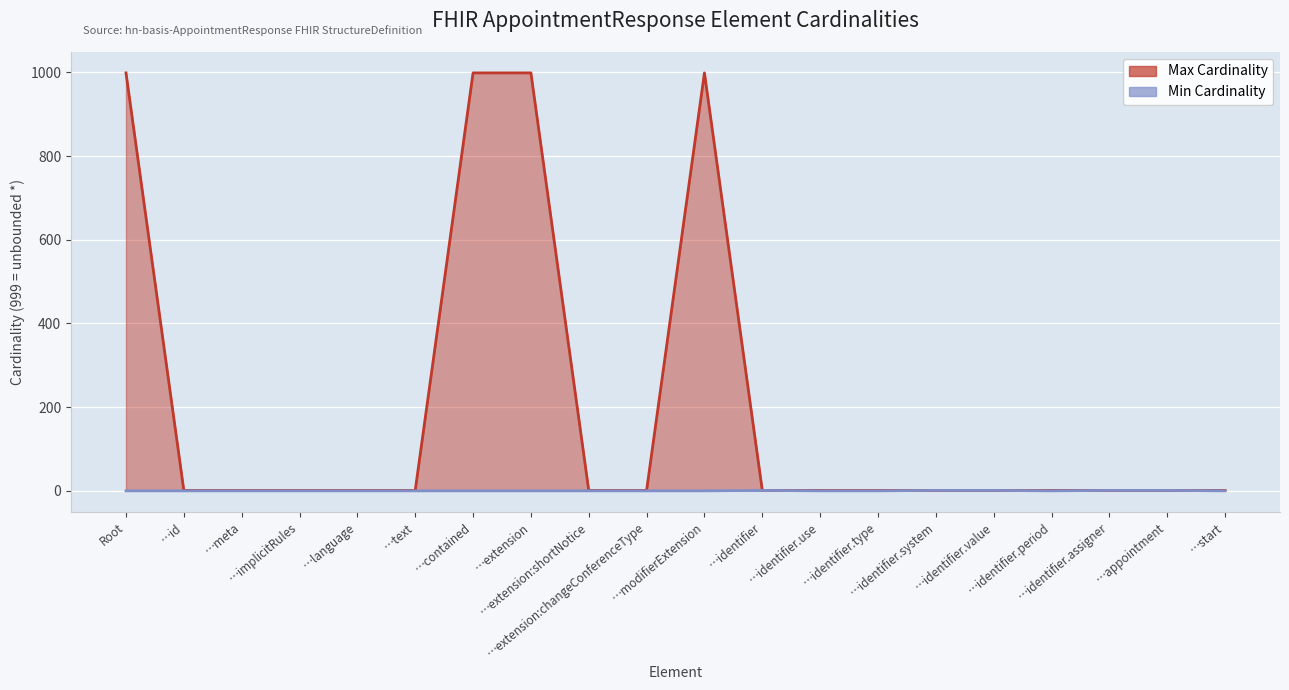

Rank the series by their average value, from highest to lowest.

Max Cardinality, Min Cardinality